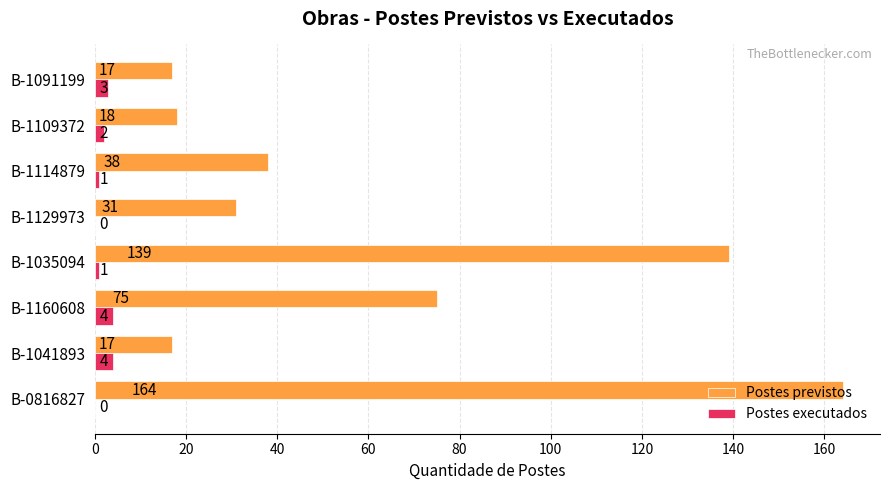

What is the maximum value shown in the chart?

164